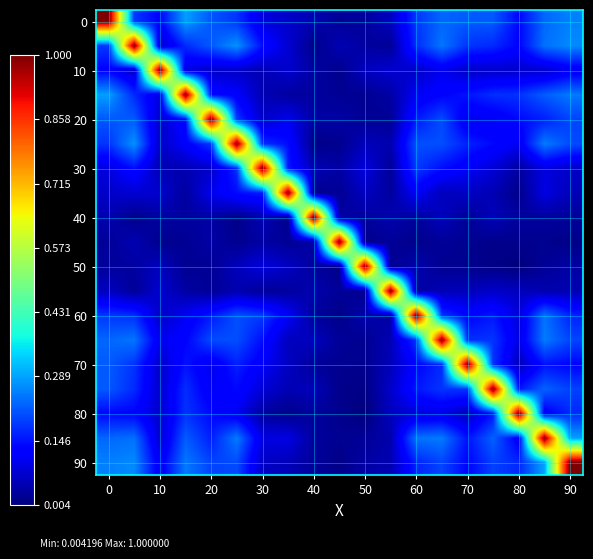

How many data points does each series have?

19